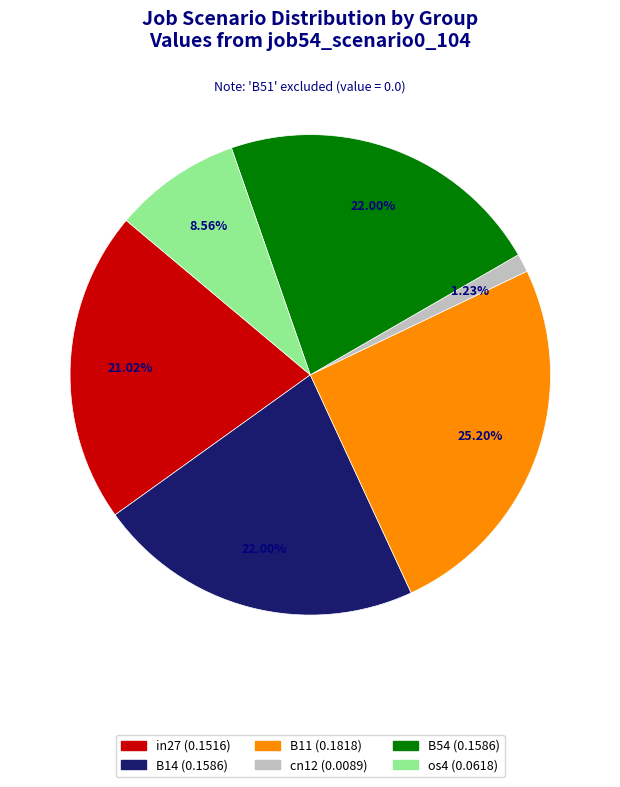

Does any single category account for the majority?

No